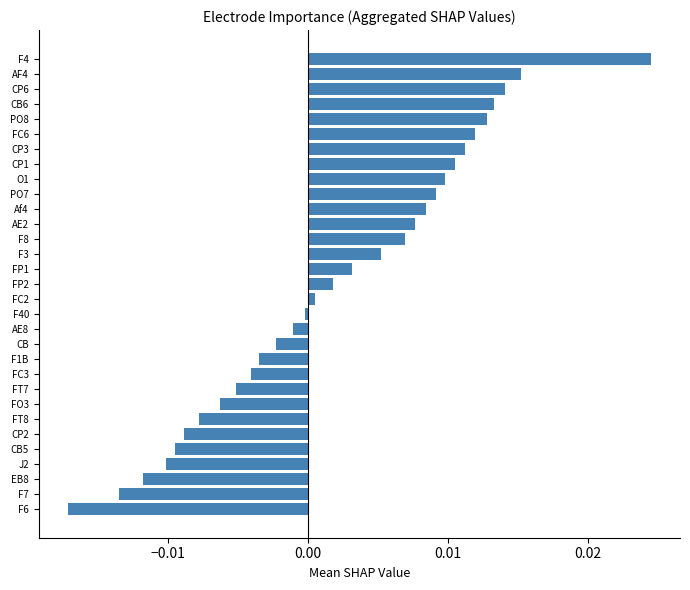

How many positive values are there?

17